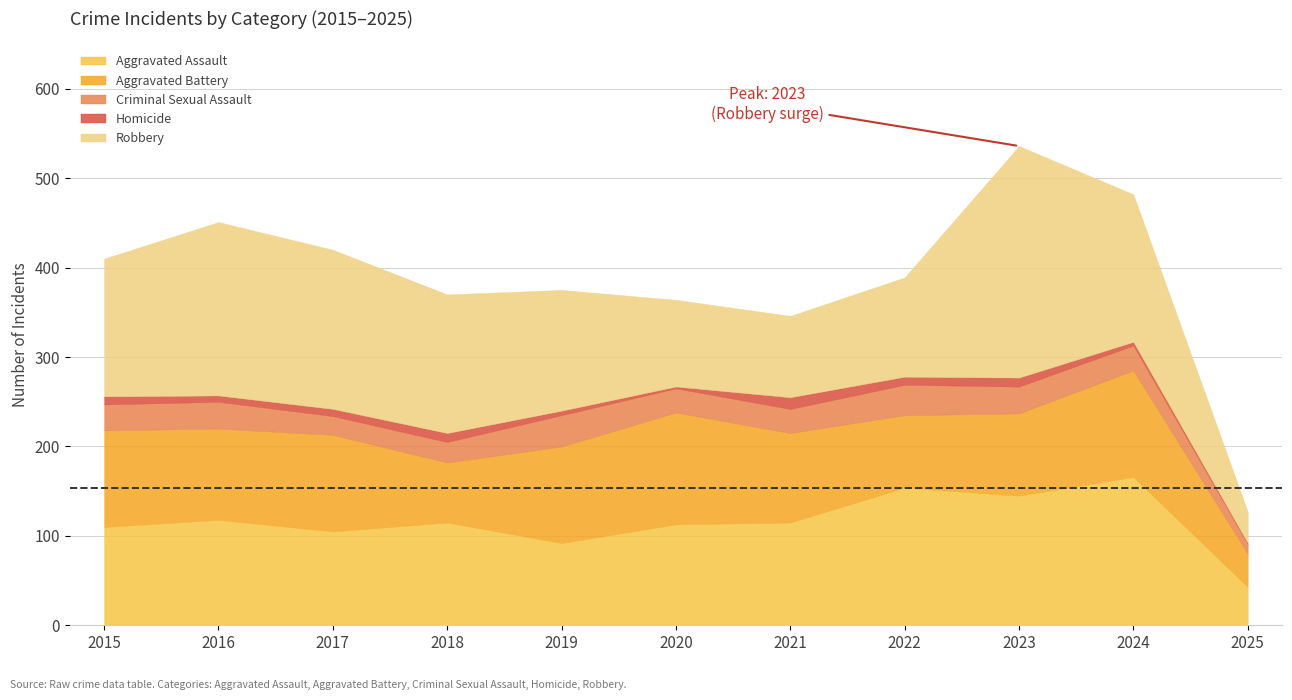

Does the chart display data point markers on the line(s)?

No